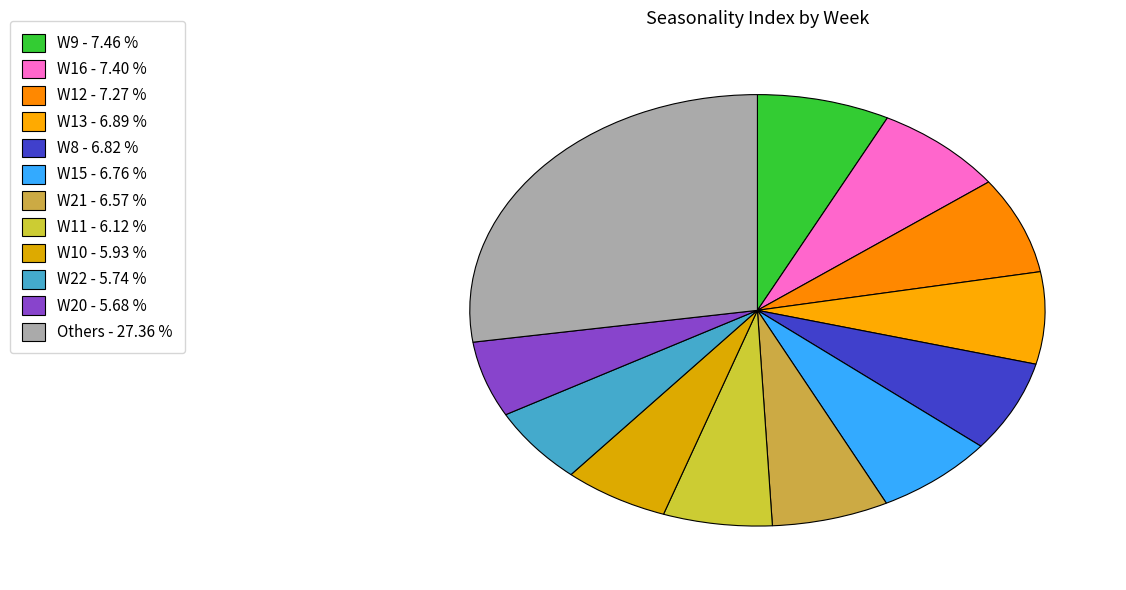

How many slices are in this pie chart?

12